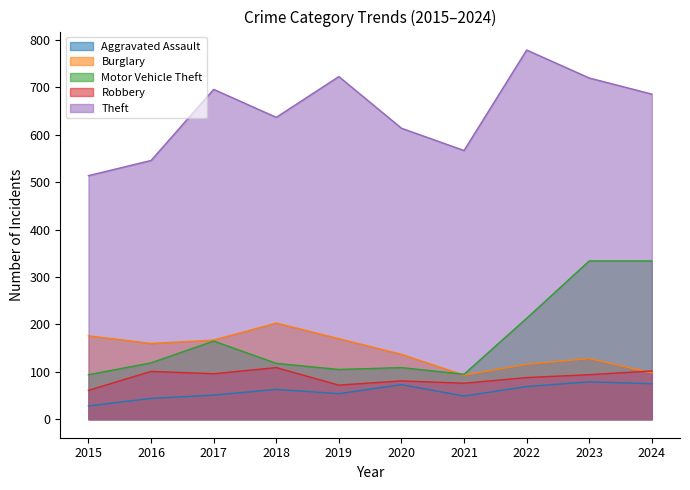

Where is the first local minimum for Theft?

2018